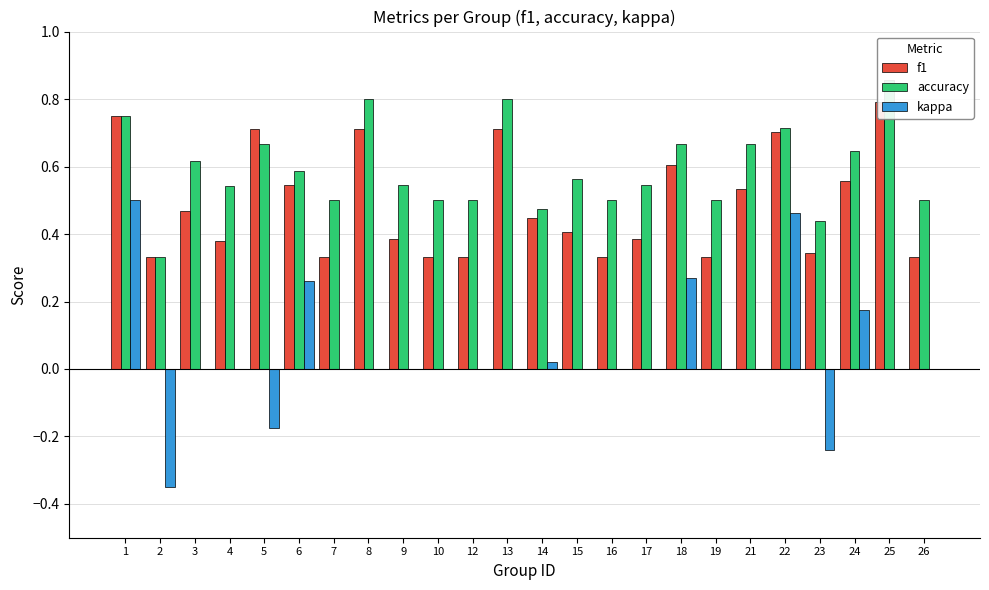

What is the sum of all f1 values?

11.8